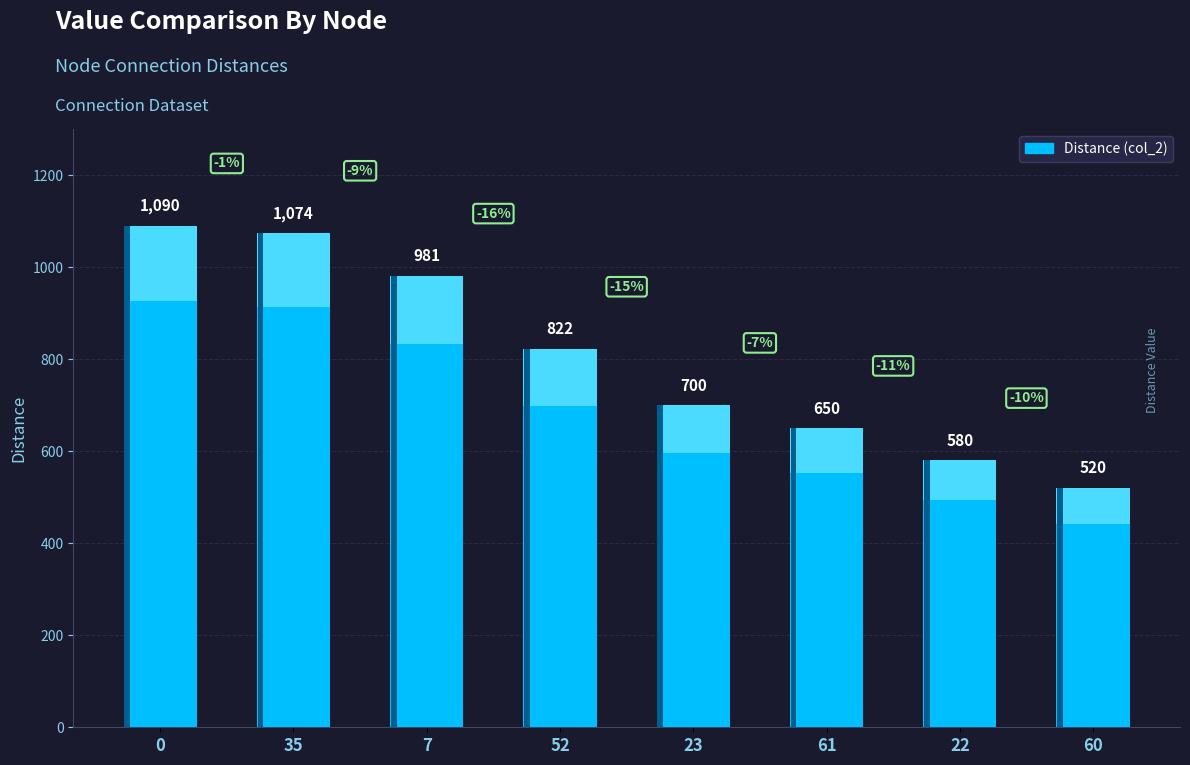

Rank the categories by value from lowest to highest.

60, 22, 61, 23, 52, 7, 35, 0